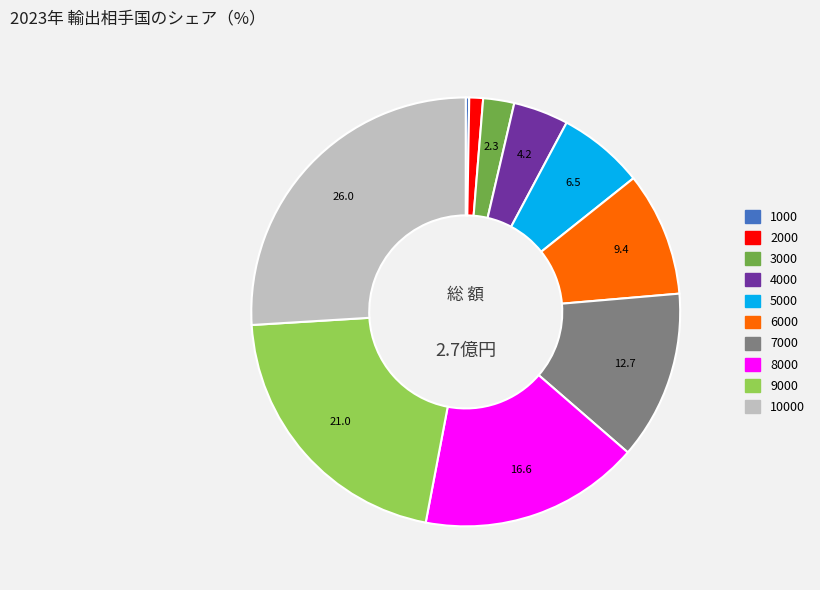

Does any single category account for the majority?

No